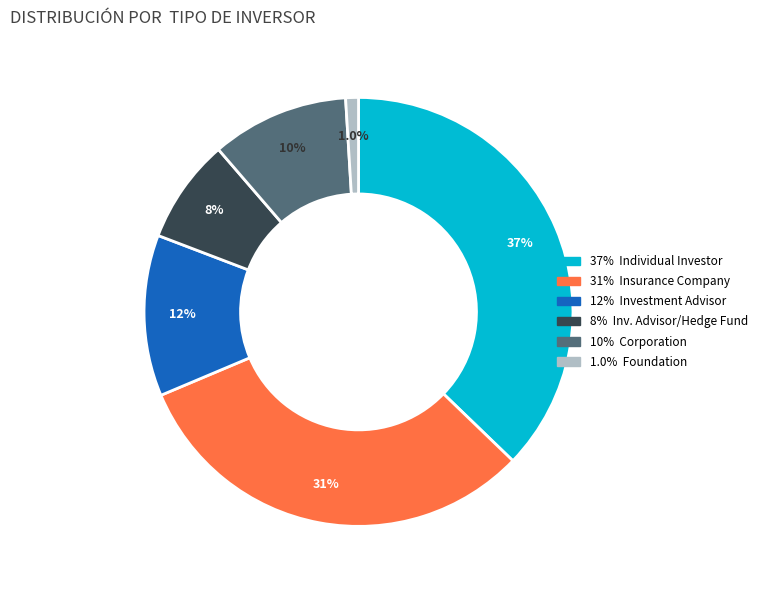

Is there any slice that represents more than half of the pie?

No